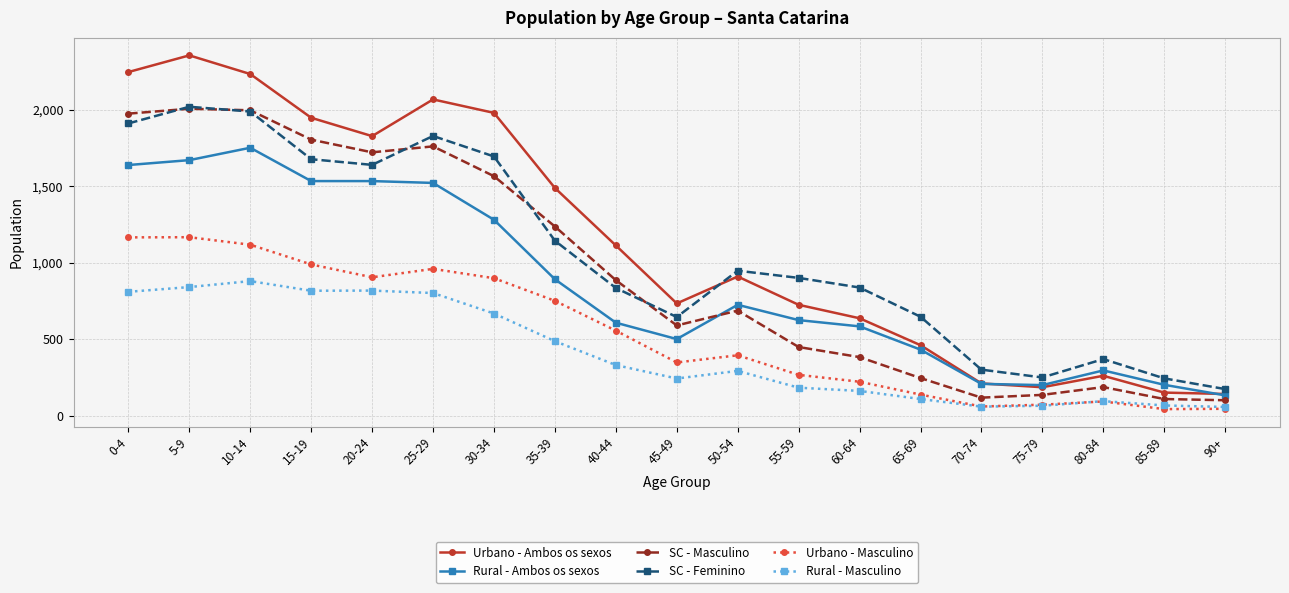

True or false: Urbano - Masculino and SC - Feminino cross at least once.

False